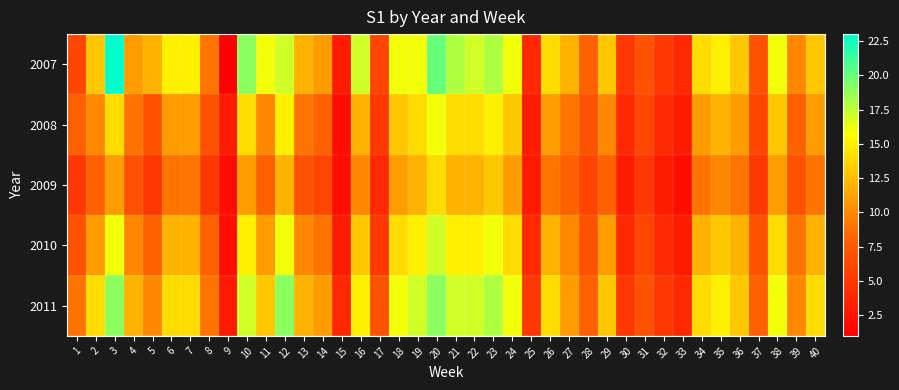

Reading right to left, what are all the values shown in this chart?

2007: 40=13	39=10	38=16	37=7	36=13	35=15	34=14	33=4	32=5	31=7	30=5	29=13	28=8	27=12	26=14	25=4	24=16	23=18	22=17	21=18	20=20	19=16	18=16	17=6	16=17	15=3	14=11	13=12	12=17	11=16	10=19	9=1	8=9	7=15	6=15	5=12	4=11	3=23	2=13	1=6
2008: 40=11	39=8	38=13	37=6	36=11	35=12	34=11	33=3	32=4	31=6	30=4	29=10	28=7	27=9	26=11	25=3	24=13	23=15	22=14	21=14	20=16	19=14	18=13	17=5	16=12	15=2	14=8	13=9	12=15	11=10	10=14	9=3	8=7	7=11	6=11	5=7	4=9	3=14	2=10	1=8
2009: 40=9	39=7	38=11	37=5	36=9	35=10	34=9	33=2	32=3	31=5	30=3	29=8	28=6	27=8	26=9	25=3	24=11	23=13	22=12	21=12	20=14	19=12	18=11	17=4	16=10	15=2	14=6	13=7	12=12	11=8	10=11	9=2	8=5	7=9	6=9	5=5	4=7	3=11	2=8	1=5
2010: 40=12	39=9	38=14	37=7	36=12	35=13	34=12	33=3	32=4	31=6	30=4	29=11	28=7	27=10	26=12	25=4	24=14	23=16	22=15	21=15	20=17	19=15	18=14	17=5	16=13	15=3	14=9	13=10	12=16	11=11	10=15	9=2	8=8	7=12	6=12	5=8	4=10	3=16	2=11	1=7
2011: 40=14	39=10	38=16	37=8	36=13	35=15	34=14	33=4	32=5	31=7	30=5	29=13	28=8	27=11	26=14	25=5	24=16	23=18	22=17	21=17	20=19	19=17	18=16	17=7	16=15	15=4	14=11	13=12	12=19	11=13	10=17	9=3	8=9	7=14	6=14	5=10	4=12	3=19	2=14	1=9